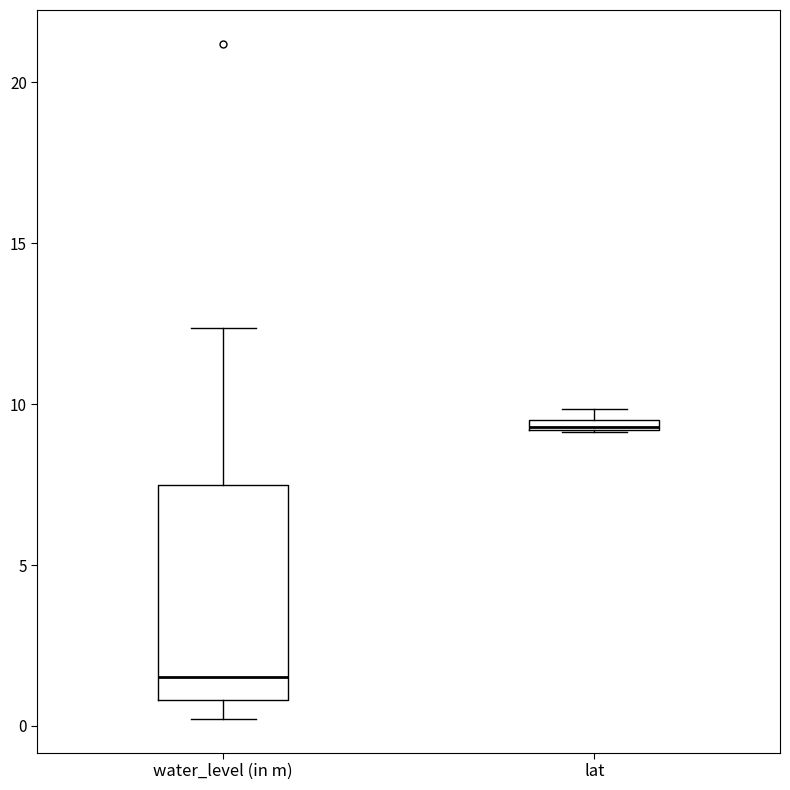

Comparing the boxes themselves (not the whiskers), which one is the tallest?

water_level (in m)